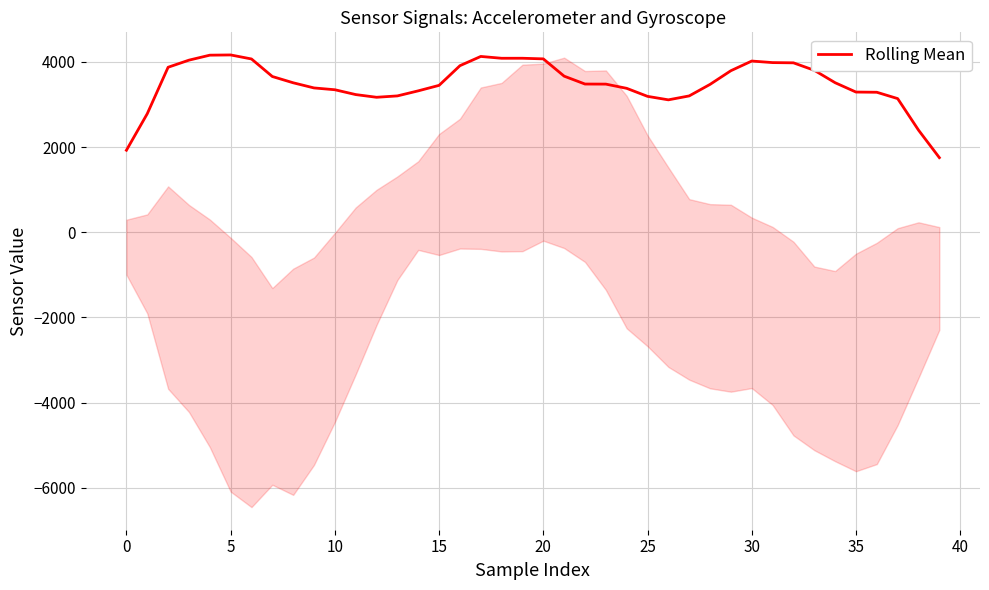

Where is the first local minimum?

12